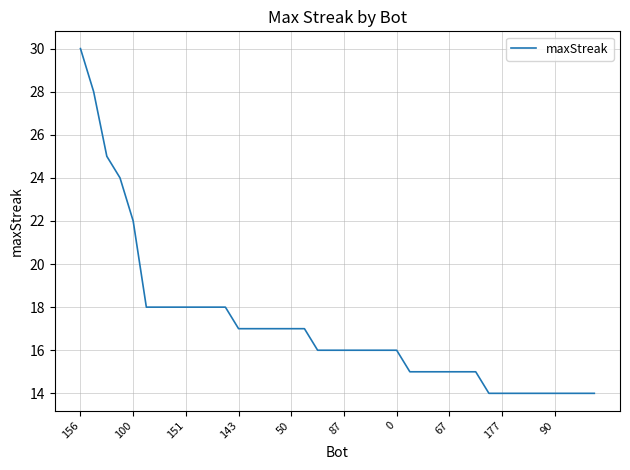

What is the smallest value displayed?

14